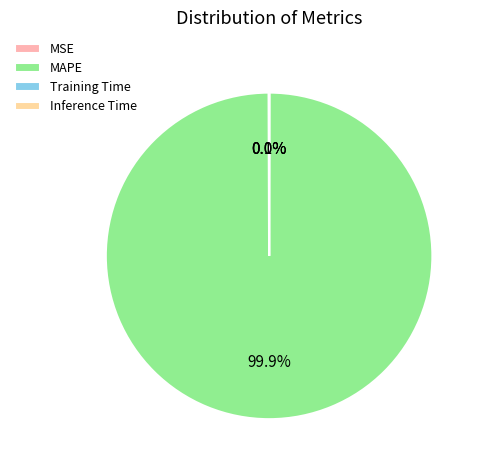

Is there a majority slice in this chart?

Yes